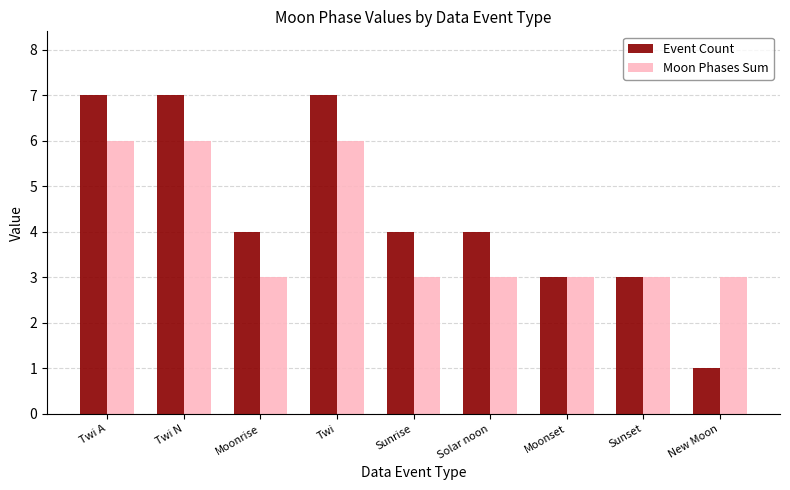

Which category has the lowest value in the Event Count series?

New Moon